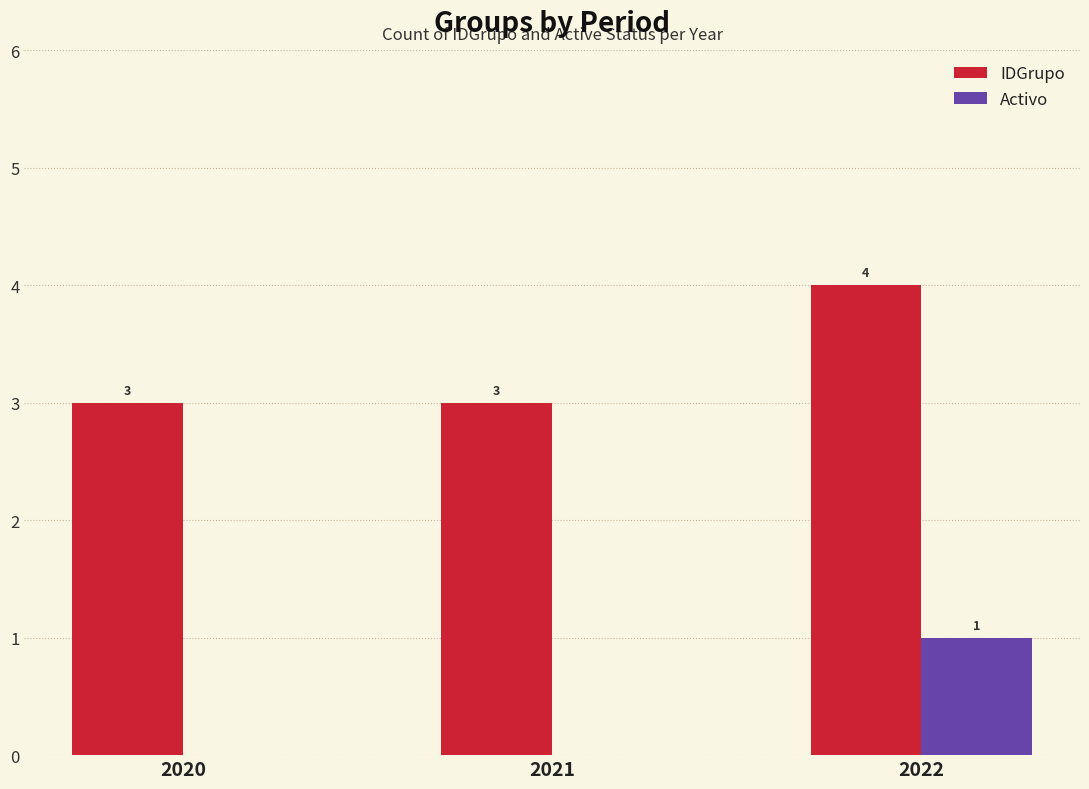

Count the number of data series in this chart.

2